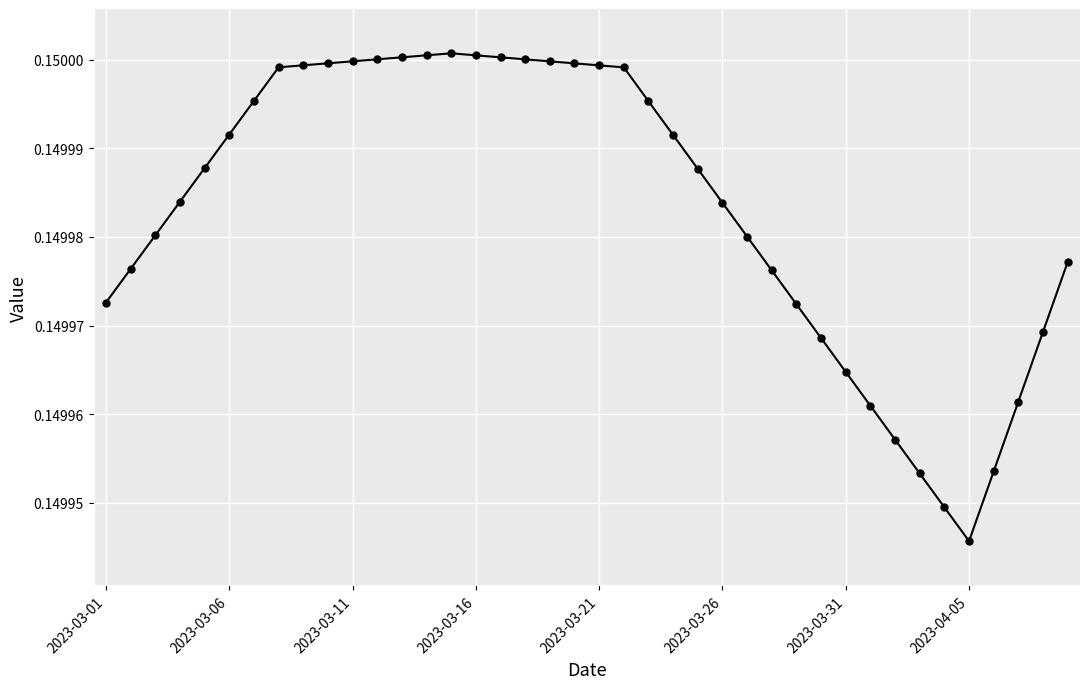

How many values are between 0 and 1?

40